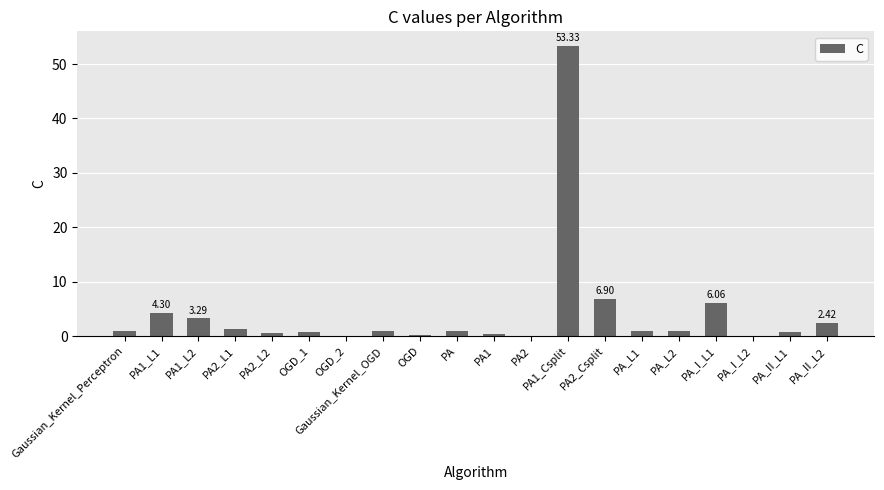

At which category does the chart reach its minimum across all series?

OGD_2